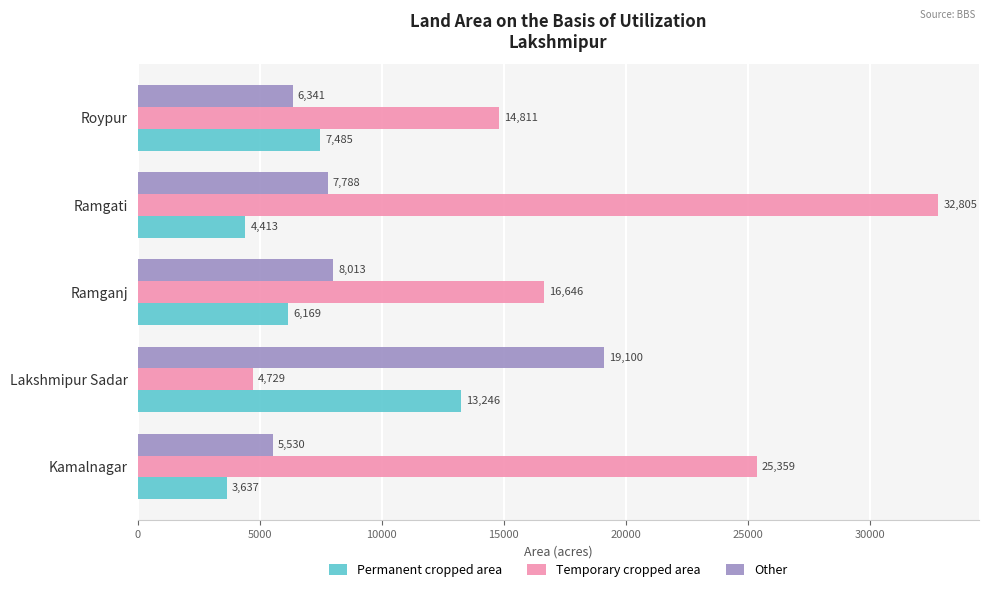

What is the sum of all Temporary cropped area values?

94350